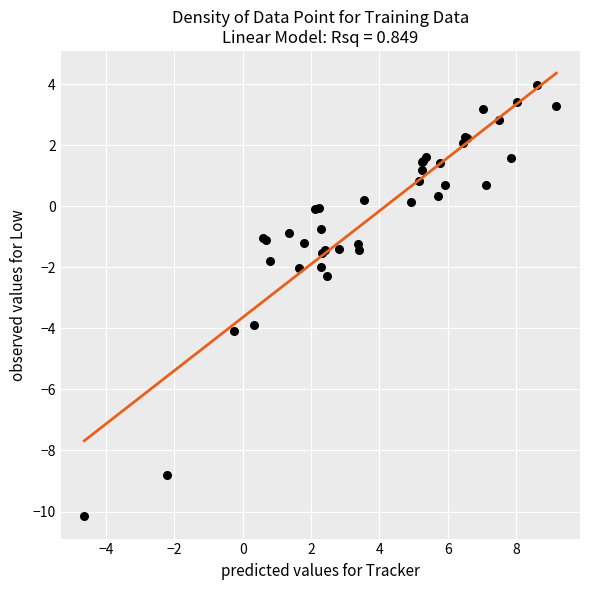

What Y value in the scatter plot is closest to -3?

-2.3